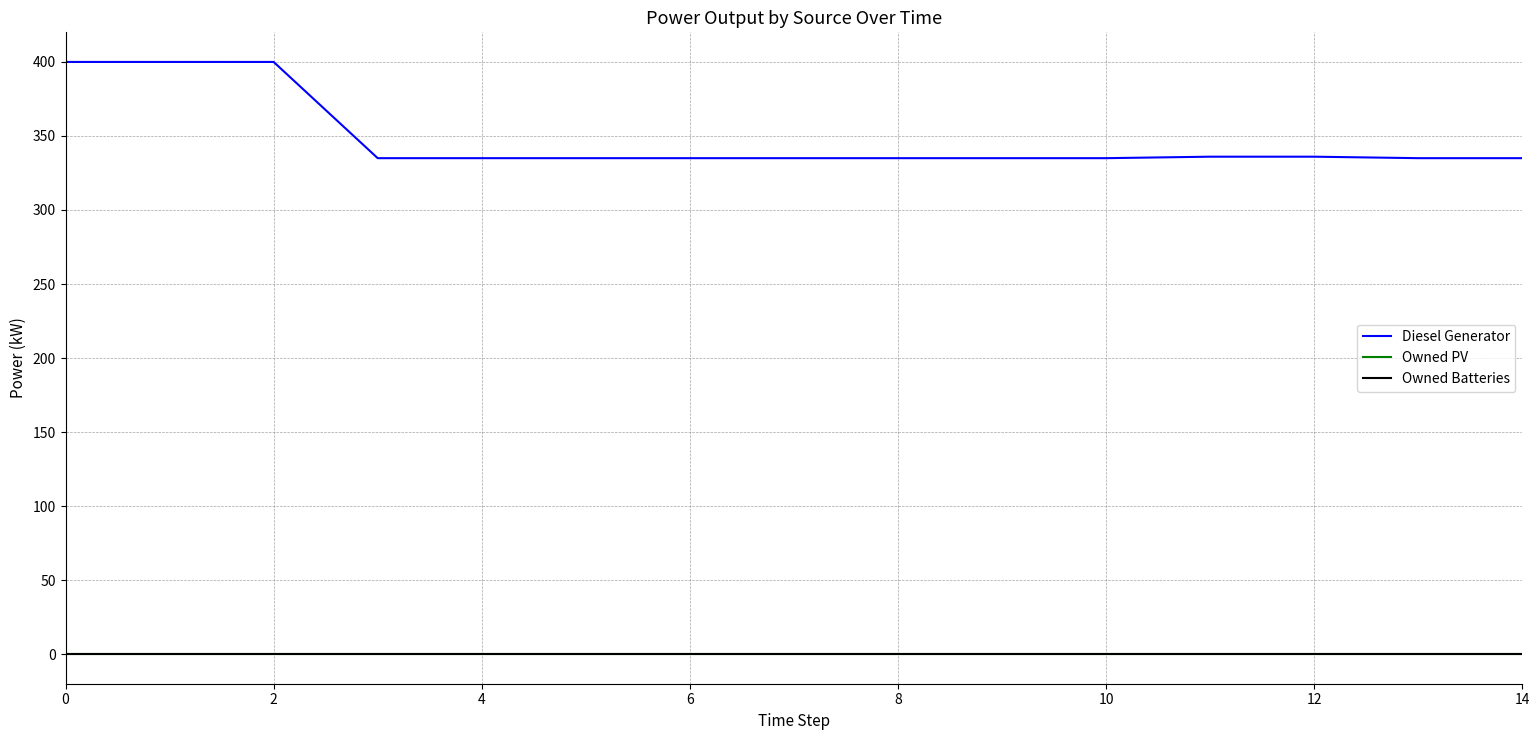

Is this an area chart (filled region under the line)?

No